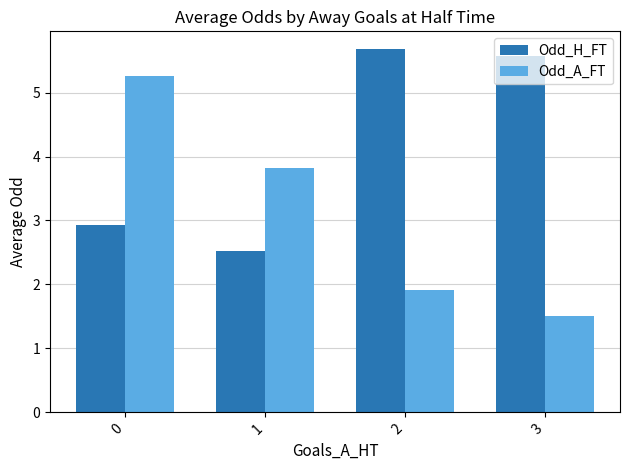

What are all the series names shown in the legend?

Odd_H_FT, Odd_A_FT